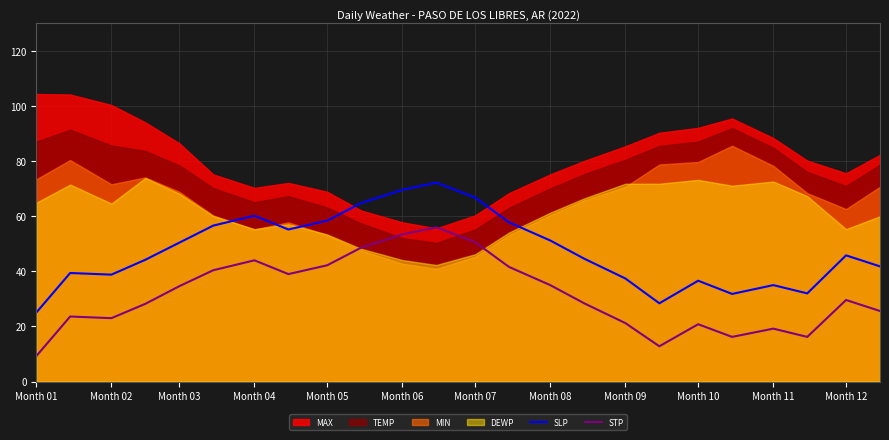

Which category has the lowest value in the SLP series?

Month 01